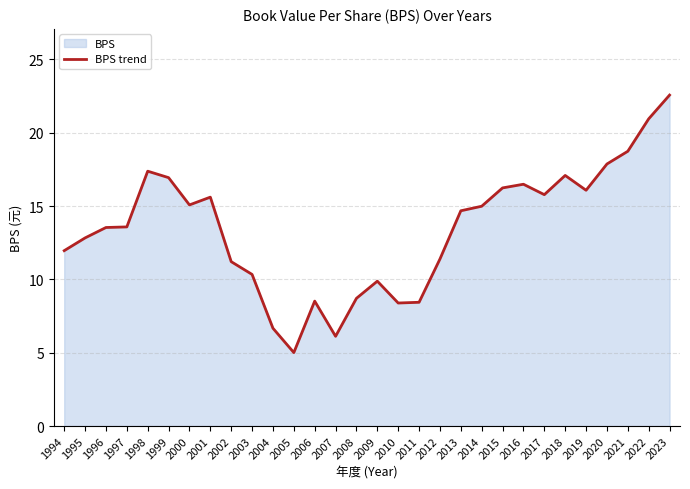

What is the ratio of the value at 2021 to the value at 2002?

1.7